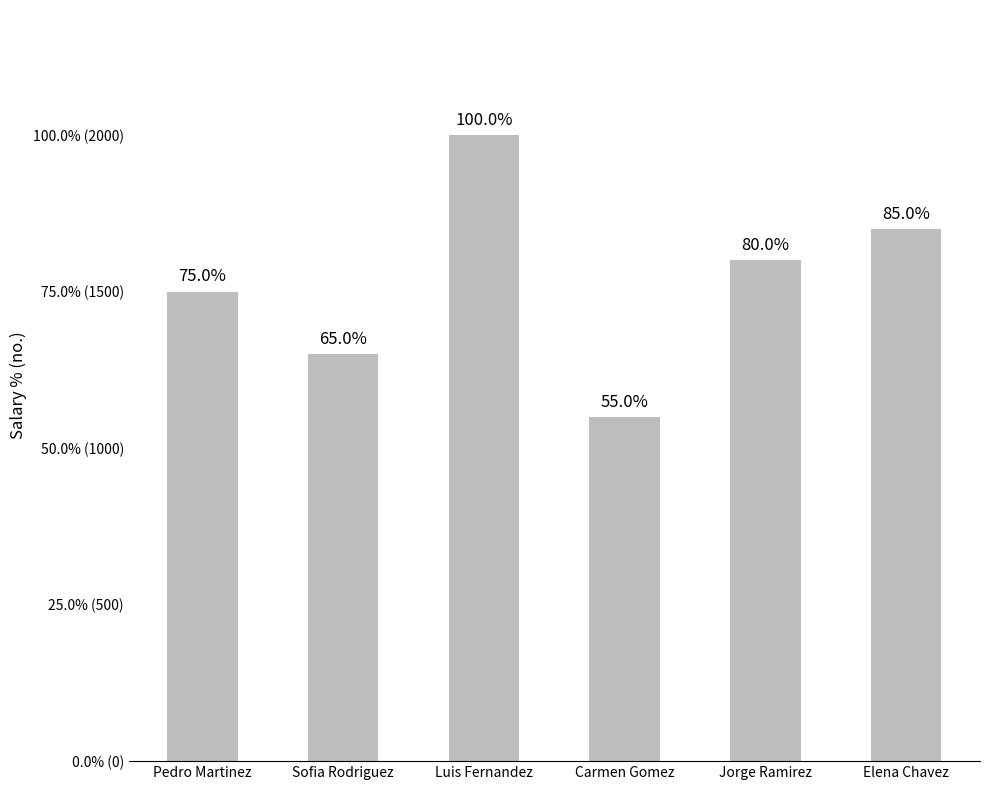

What value does the data have at Pedro Martinez, to the nearest 50?

1500